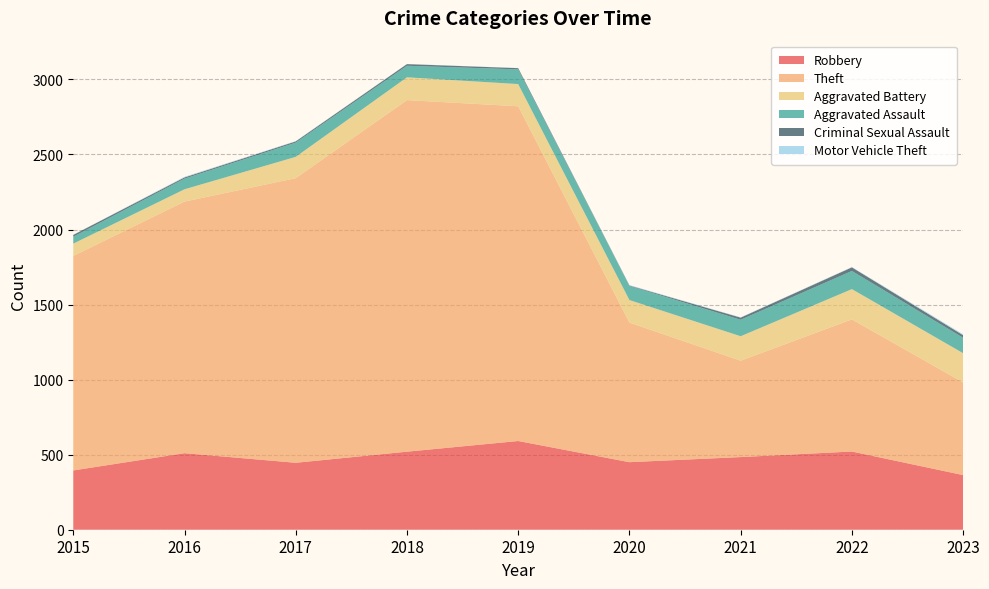

Reading right to left, list all the values displayed in this chart.

Robbery: 2023=364	2022=521	2021=484	2020=450	2019=591	2018=520	2017=446	2016=510	2015=395
Theft: 2023=617	2022=880	2021=642	2020=930	2019=2230	2018=2342	2017=1896	2016=1676	2015=1429
Aggravated Battery: 2023=195	2022=202	2021=163	2020=150	2019=148	2018=152	2017=142	2016=82	2015=82
Aggravated Assault: 2023=103	2022=121	2021=110	2020=94	2019=98	2018=77	2017=95	2016=71	2015=46
Criminal Sexual Assault: 2023=17	2022=24	2021=14	2020=3	2019=8	2018=11	2017=8	2016=8	2015=12
Motor Vehicle Theft: 2023=6	2022=2	2021=2	2020=3	2019=1	2018=1	2017=2	2016=4	2015=1